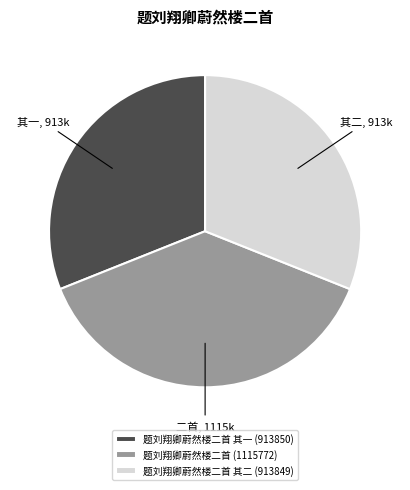

Do 题刘翔卿蔚然楼二首 其一 (913850) and 题刘翔卿蔚然楼二首 其二 (913849) together represent more than half of the pie?

Yes